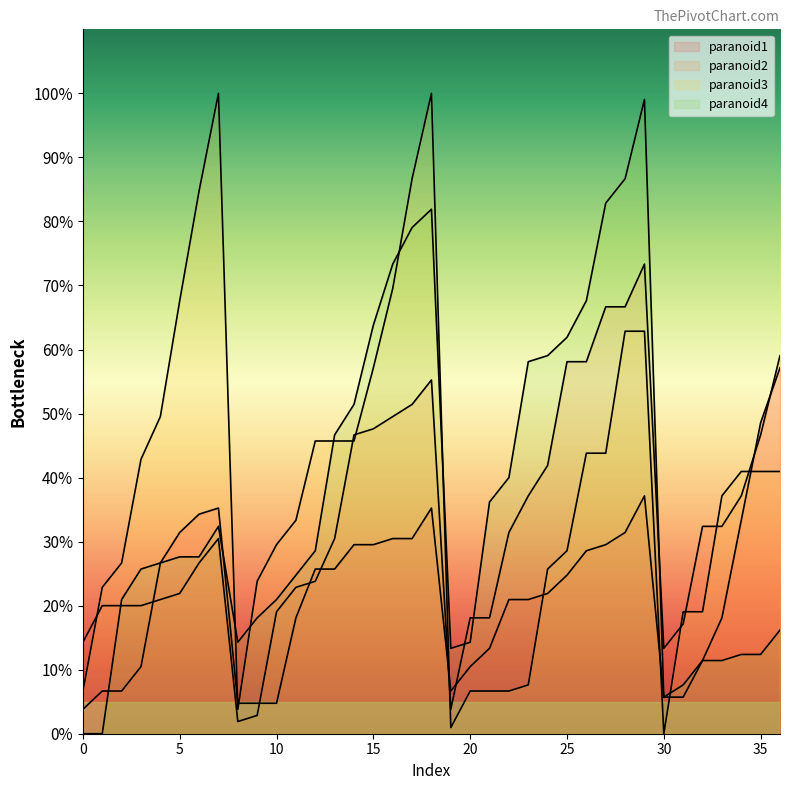

Does the chart have visible grid lines?

No